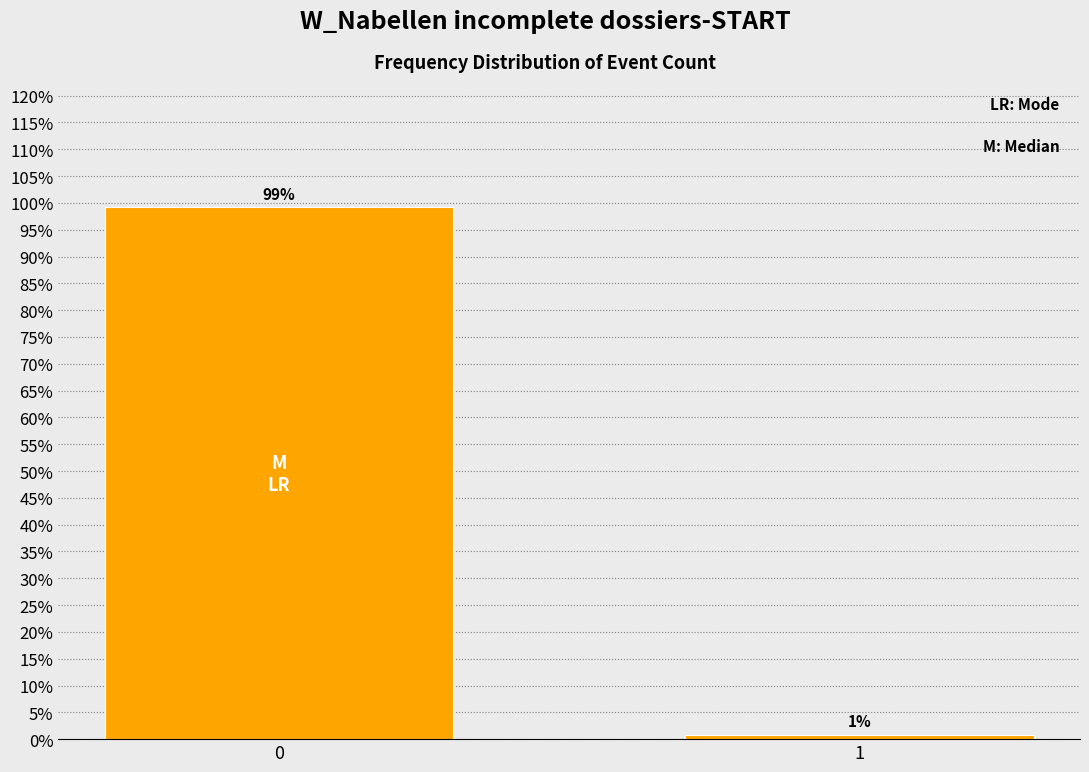

The chart shows a value of 99.1 at 0. True or false?

True